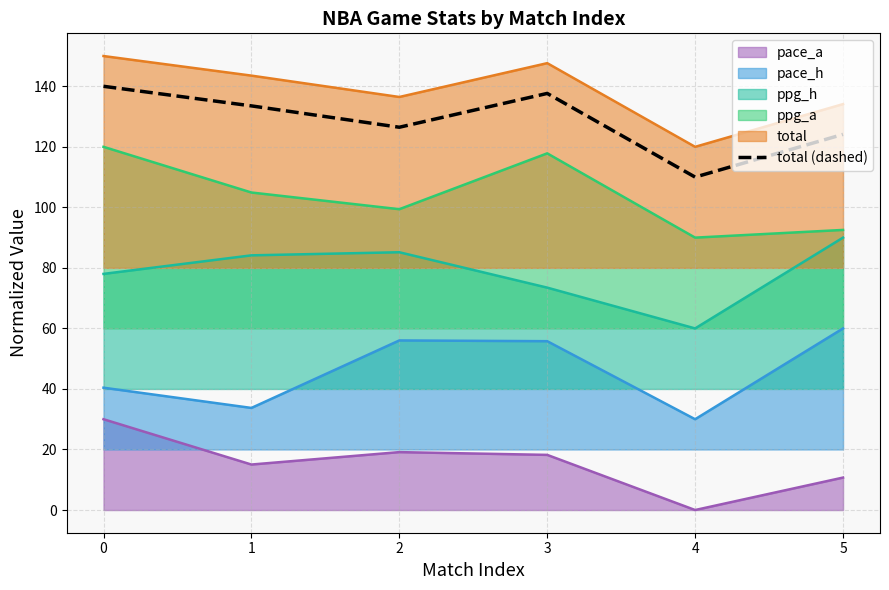

Where is the first local maximum?

3